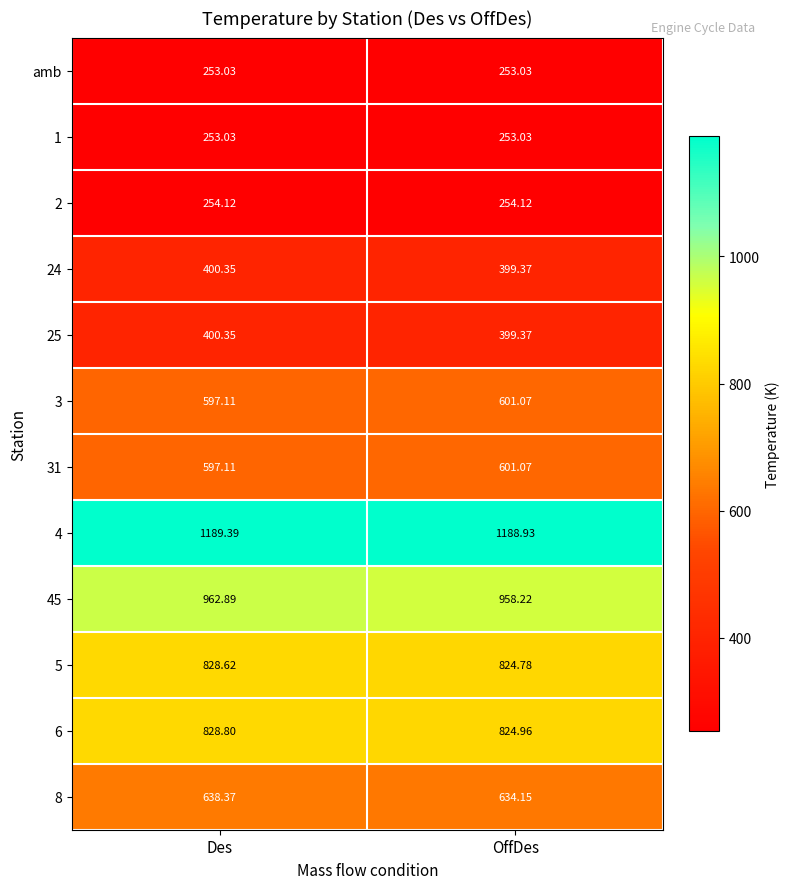

Which series has the widest spread of values?

45